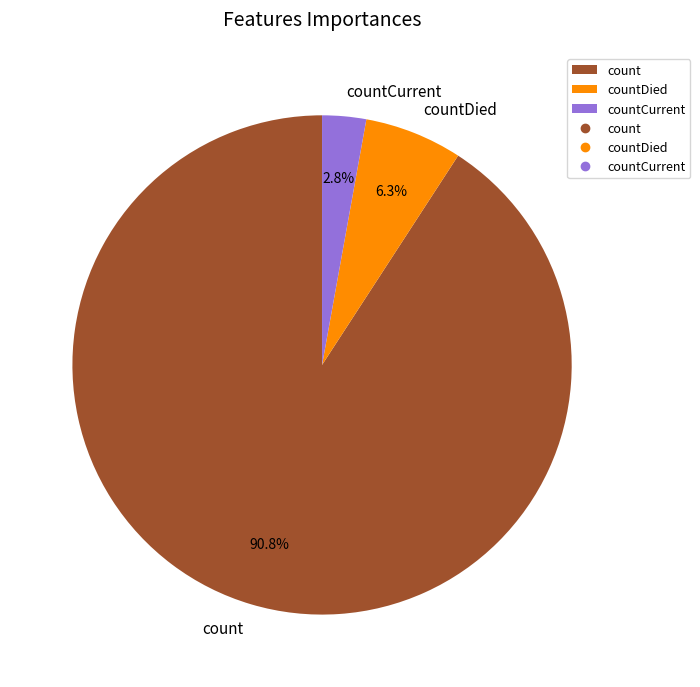

What is the ratio of the value at countDied to the value at count?

0.1